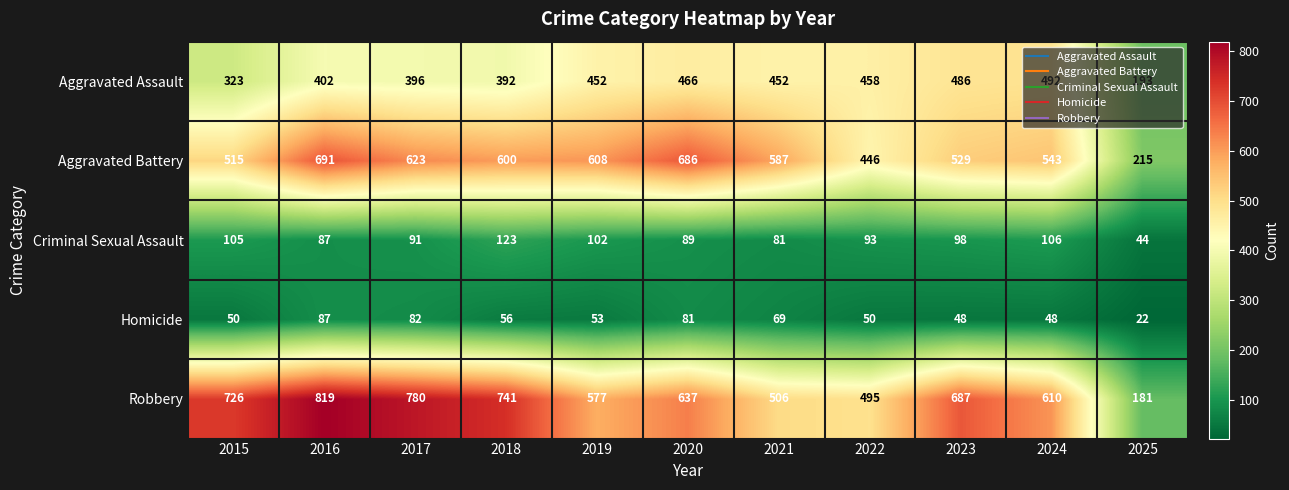

What is the sum of all Aggravated Battery values?

6043